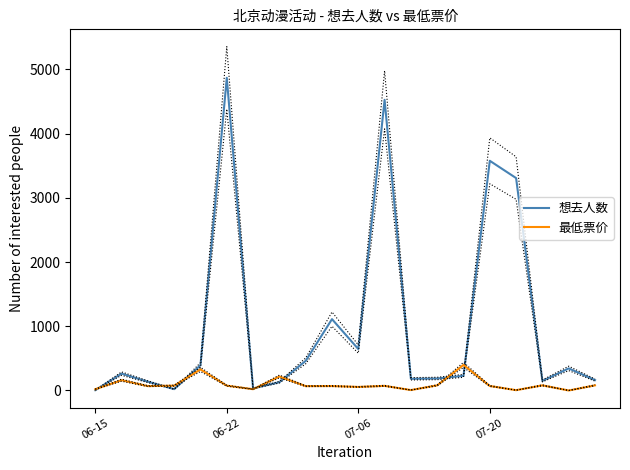

At 11, list the series in order from largest to smallest.

想去人数, 最低票价